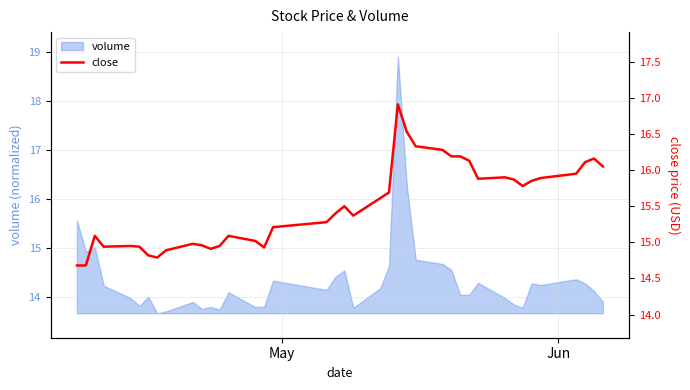

What is the maximum value for volume?

18.9